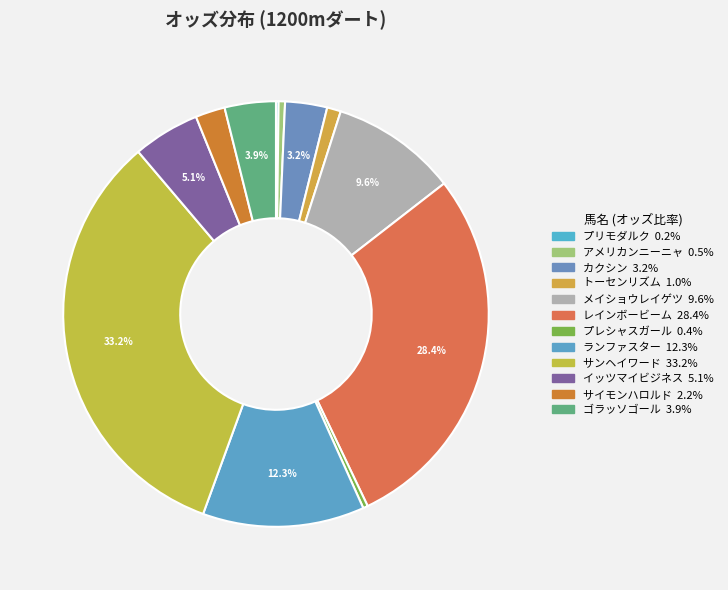

What is the ratio of the value at プリモダルク to the value at トーセンリズム?

0.2